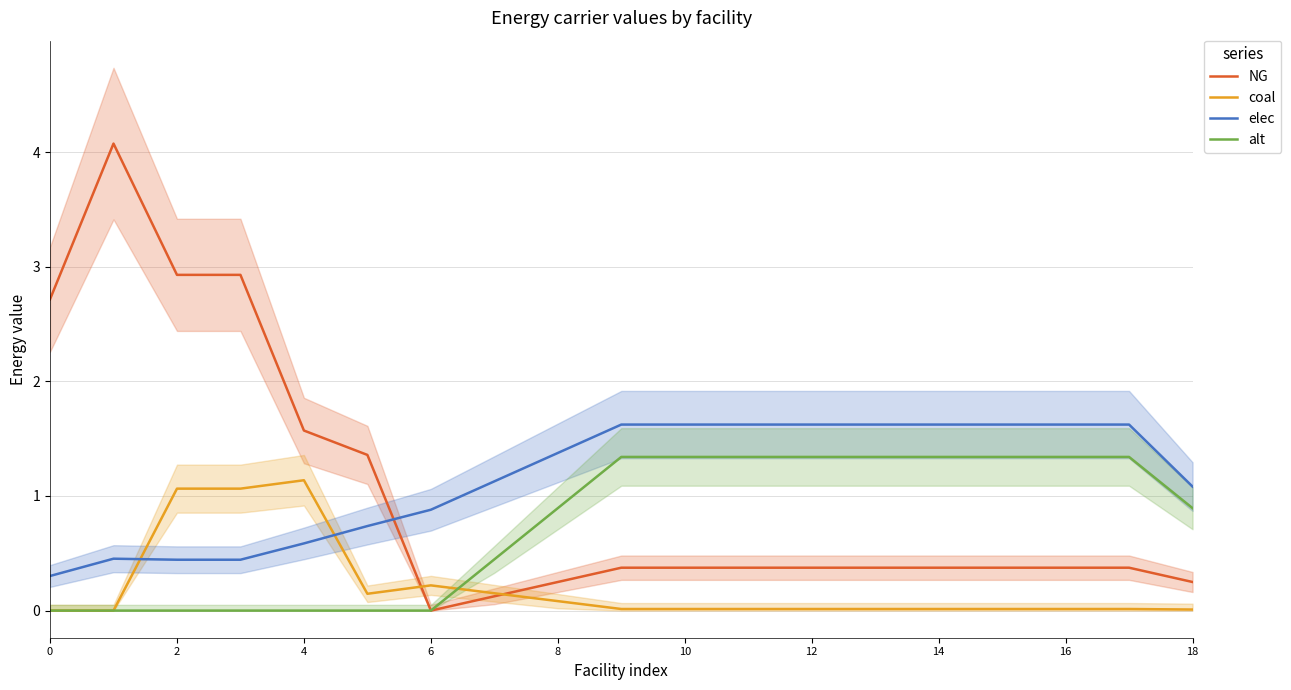

Is it true that coal equals 0.0 at 17?

False